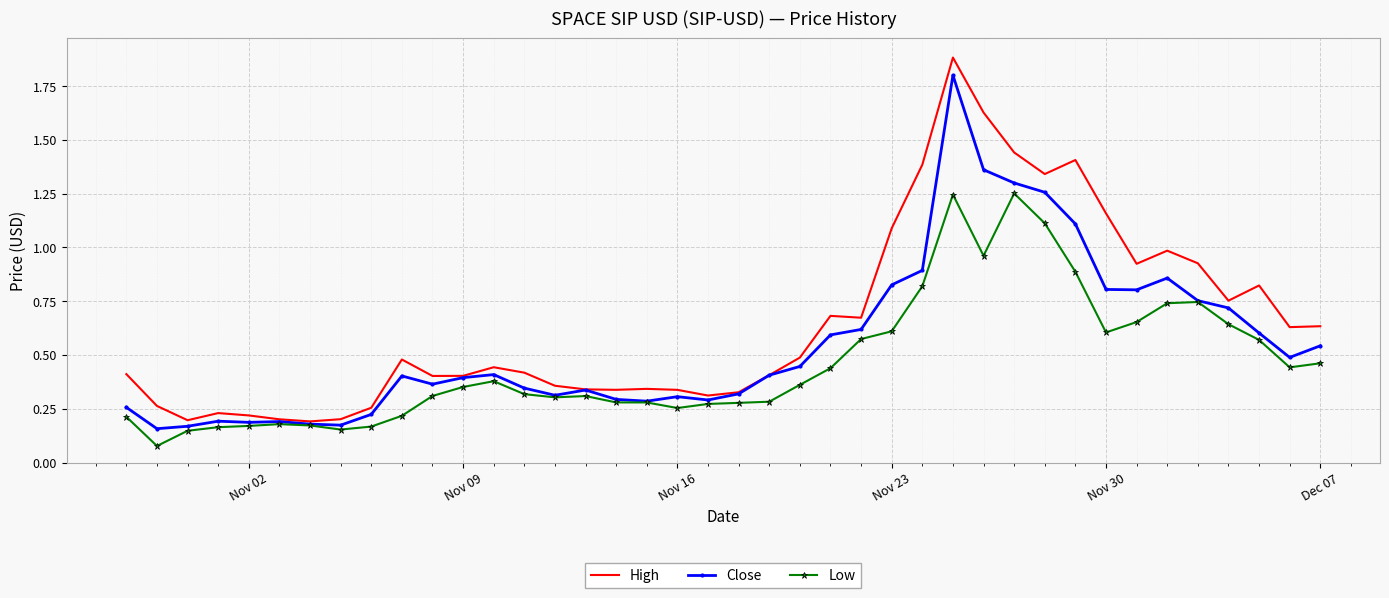

In Close, how many points are lower than both neighbors (excluding endpoints)?

9